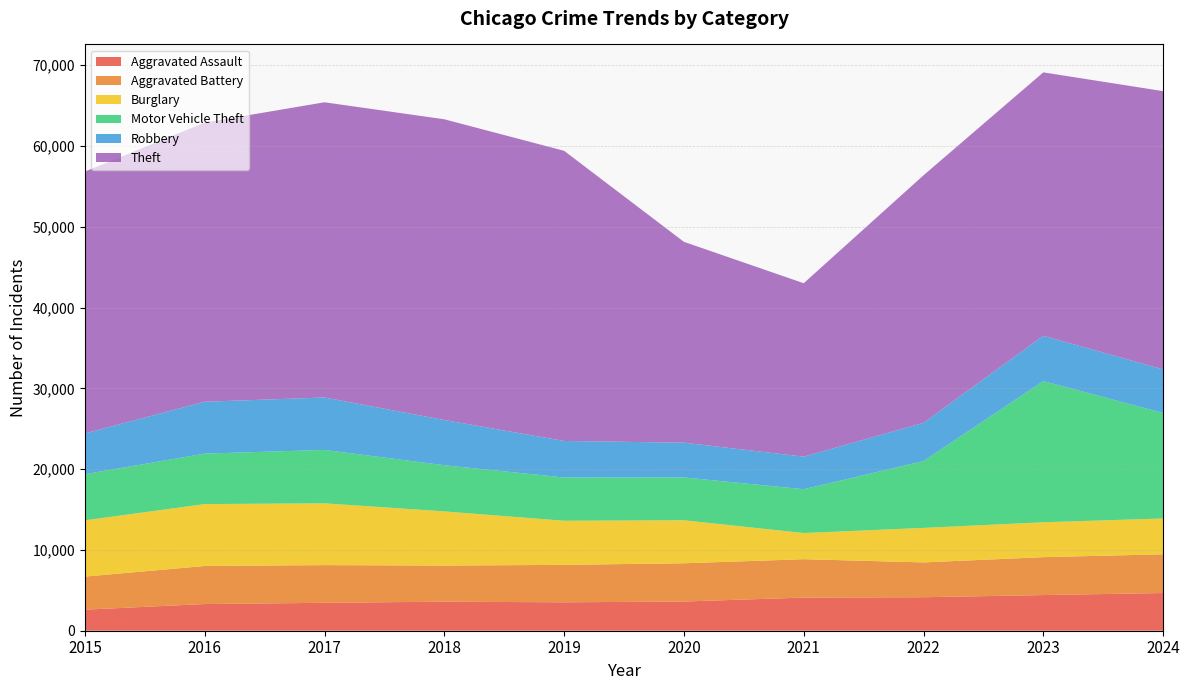

Reading left to right, list all the values displayed in this chart.

Aggravated Assault: 2015=2608	2016=3302	2017=3457	2018=3596	2019=3518	2020=3616	2021=4104	2022=4147	2023=4414	2024=4667
Aggravated Battery: 2015=4091	2016=4711	2017=4664	2018=4467	2019=4635	2020=4732	2021=4750	2022=4310	2023=4693	2024=4793
Burglary: 2015=6965	2016=7664	2017=7650	2018=6708	2019=5458	2020=5329	2021=3237	2022=4270	2023=4318	2024=4433
Motor Vehicle Theft: 2015=5712	2016=6247	2017=6610	2018=5713	2019=5360	2020=5299	2021=5425	2022=8276	2023=17475	2024=13060
Robbery: 2015=5049	2016=6420	2017=6490	2018=5601	2019=4519	2020=4302	2021=4033	2022=4729	2023=5607	2024=5396
Theft: 2015=32408	2016=34556	2017=36543	2018=37223	2019=35916	2020=24861	2021=21466	2022=30642	2023=32610	2024=34442